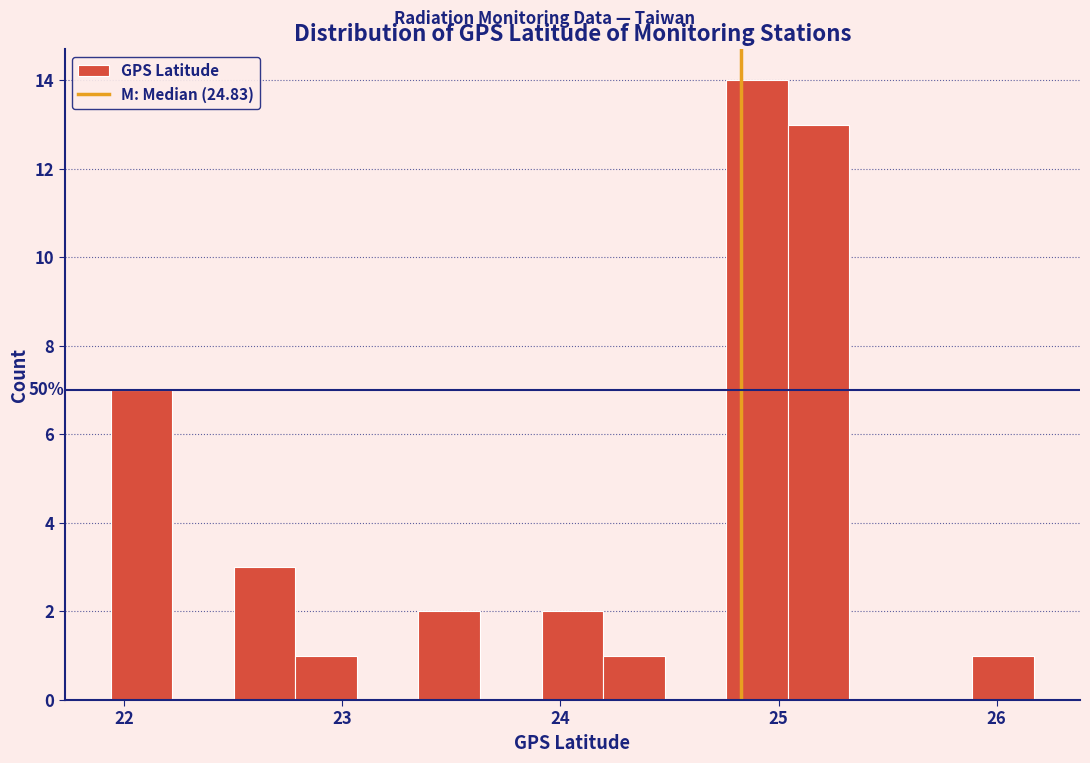

Read against the x-axis, roughly where is the centre of the tallest bar?

24.9